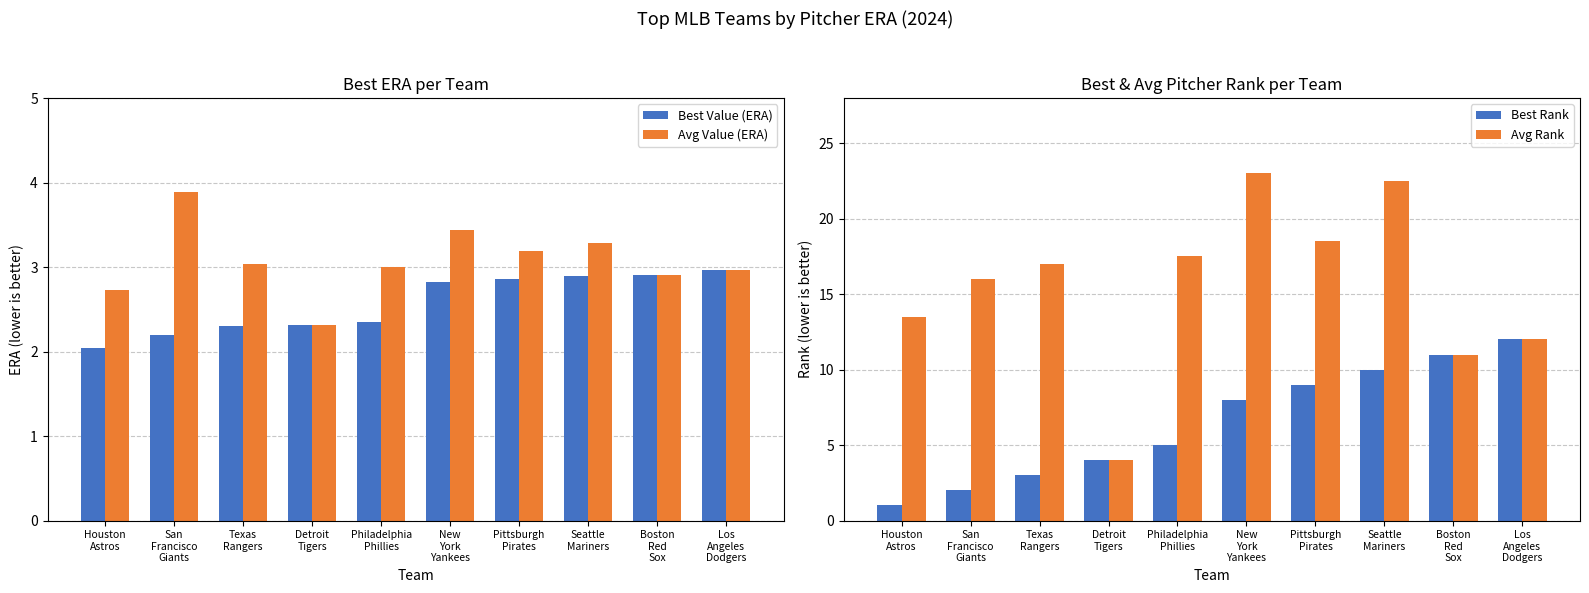

The Avg Value (ERA) series shows 4.9 at Texas
Rangers. True or false?

False